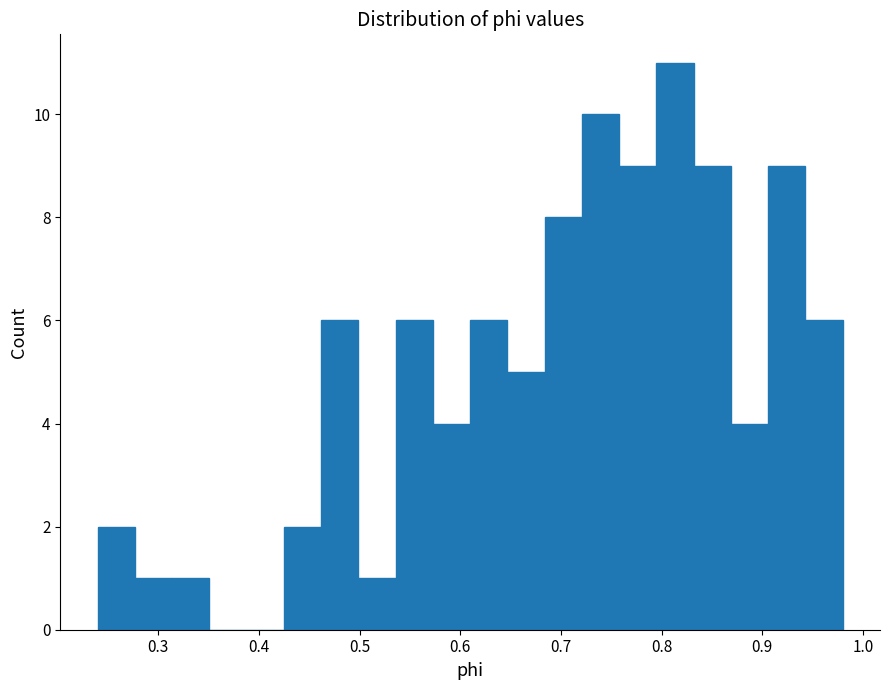

Read against the x-axis, roughly where is the centre of the tallest bar?

0.81